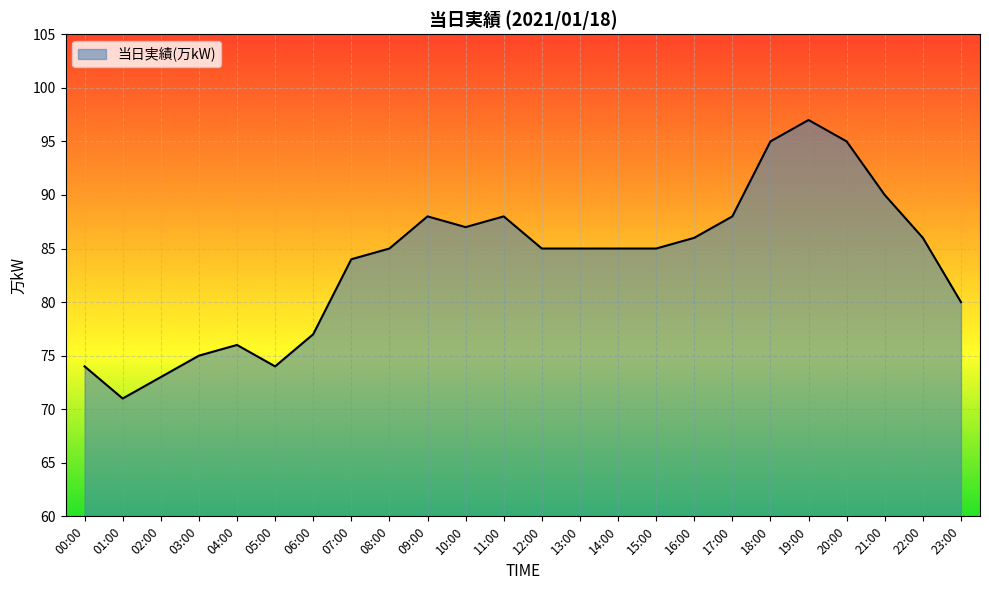

What position from the left is 06:00?

7